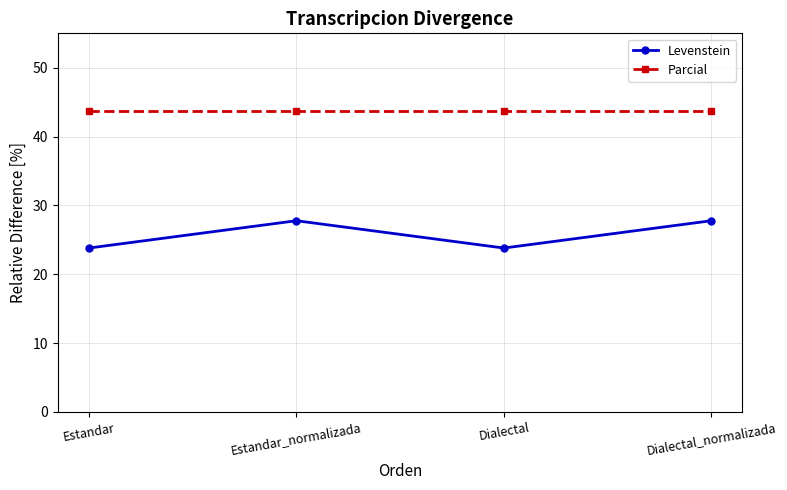

How many Levenstein values are between 23 and 27?

2